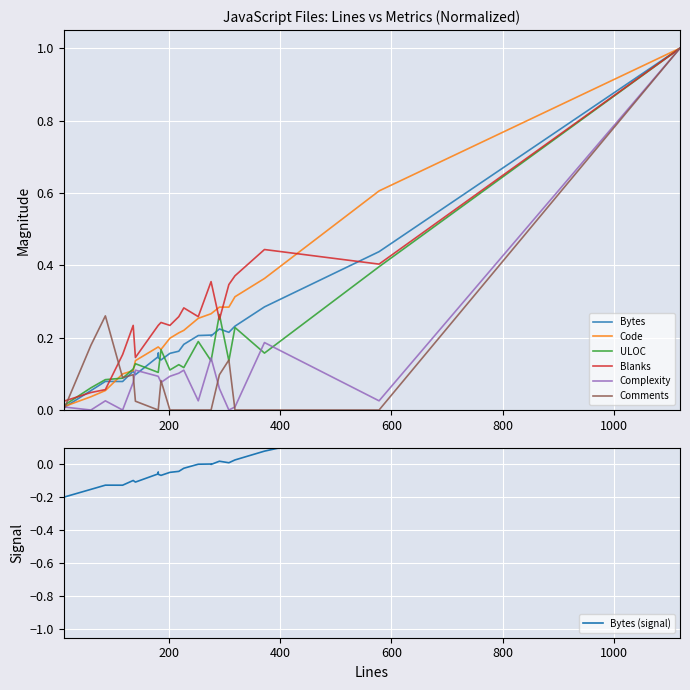

How many positive values does the Comments series have?

9